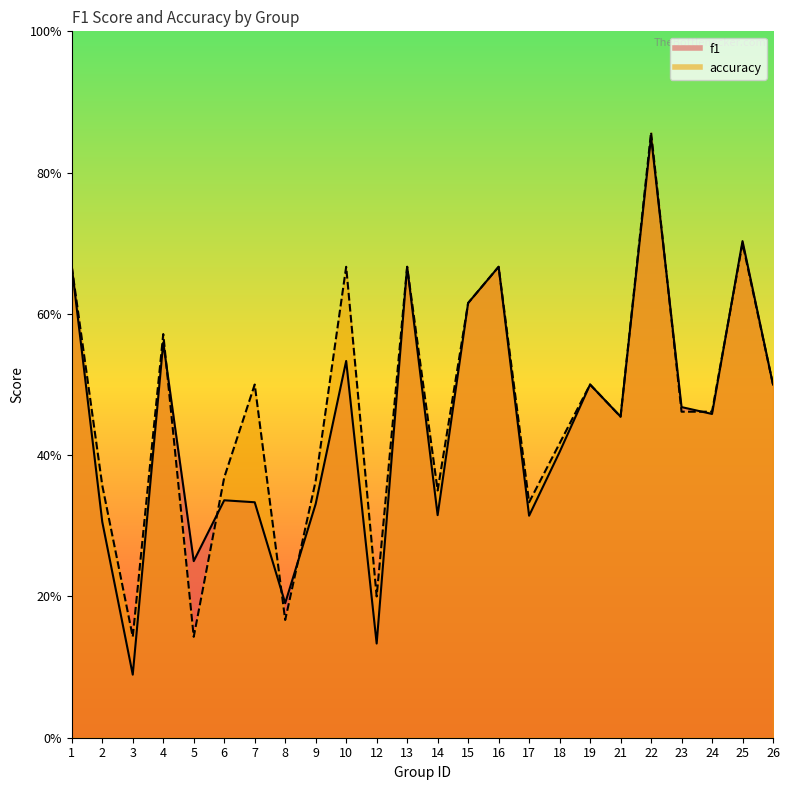

What is the highest value of the f1 series?

0.9